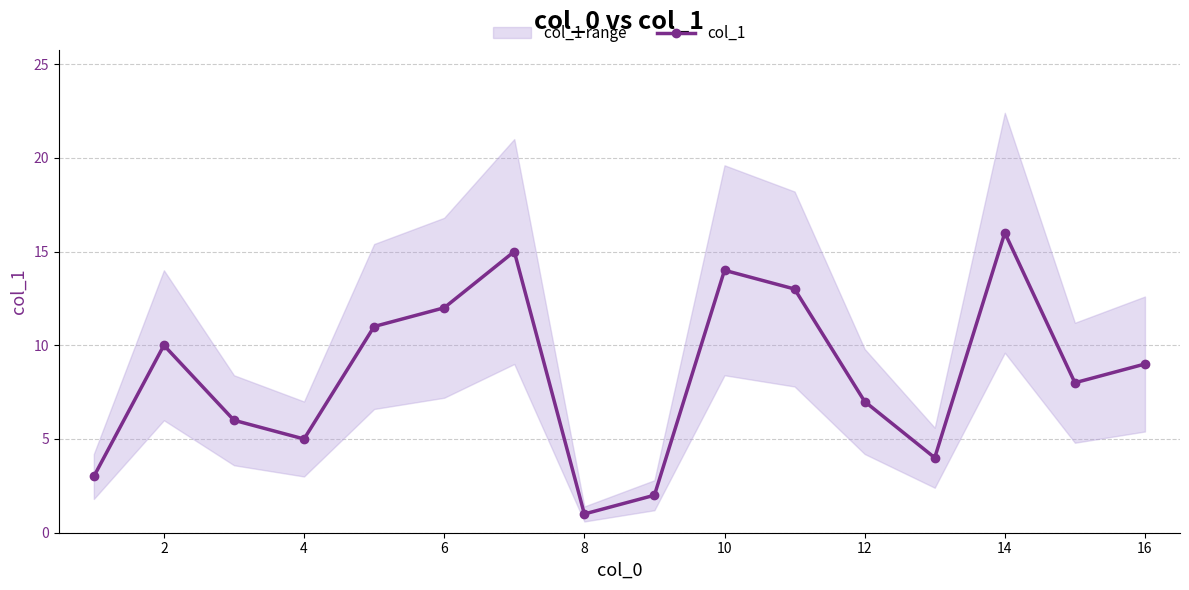

How many points are higher than both their immediate neighbors (excluding endpoints)?

4